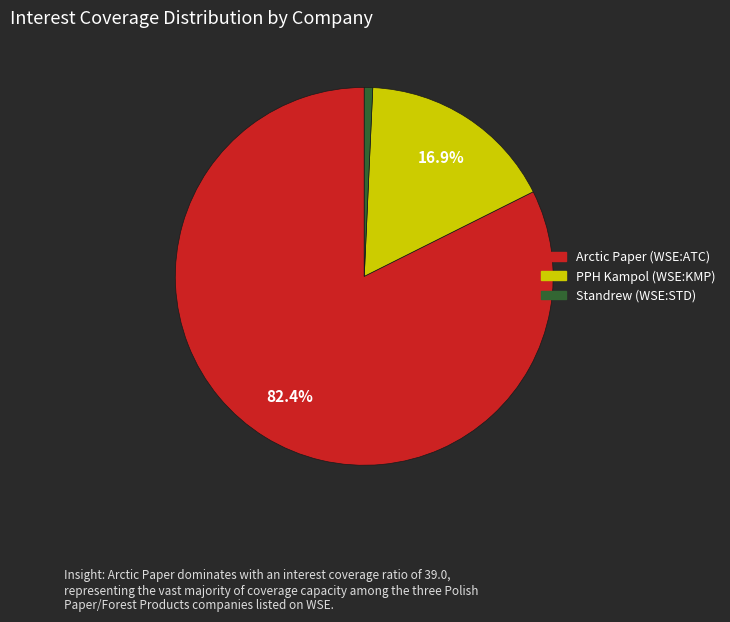

Which category has the biggest portion of the pie?

Arctic Paper (WSE:ATC)